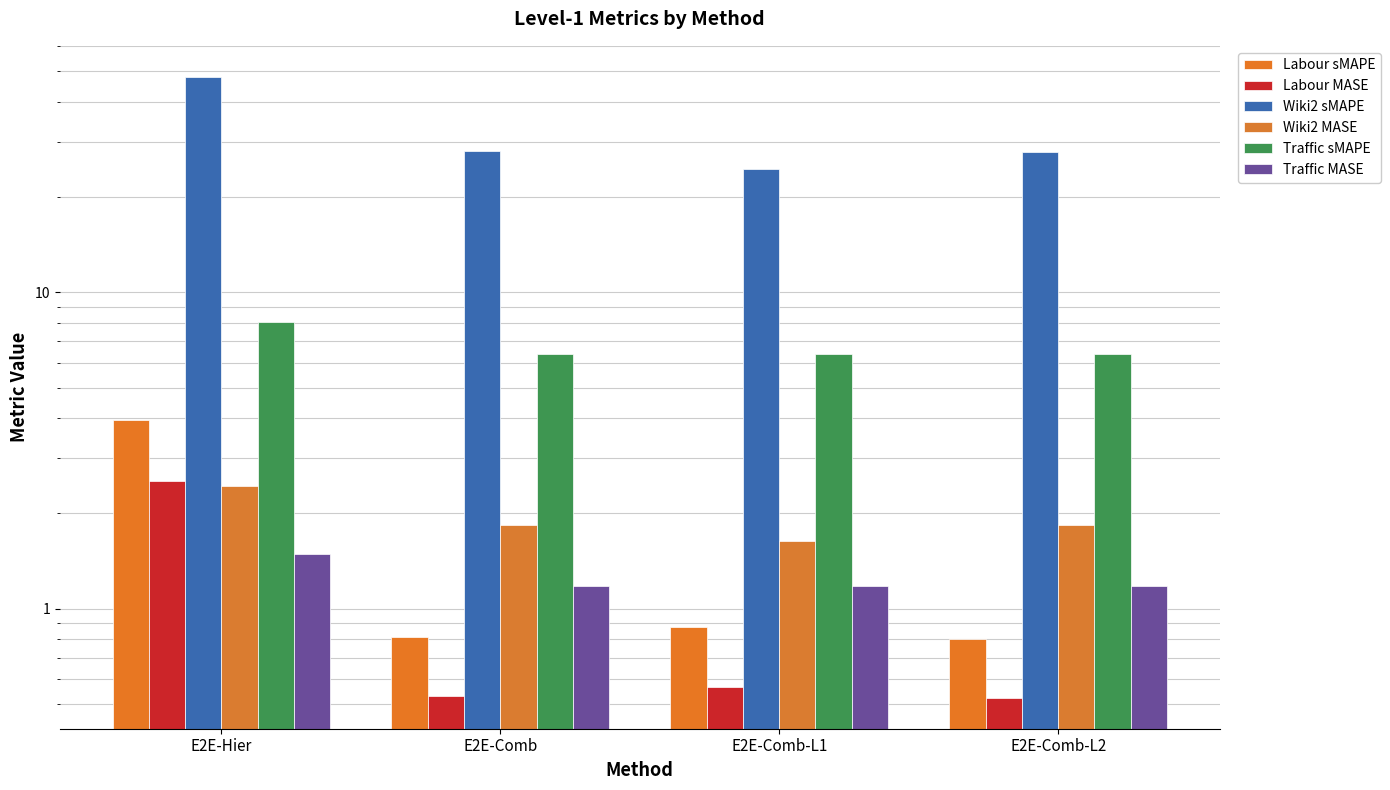

What is the value of the Traffic MASE bar at the 1st from the left?

1.5